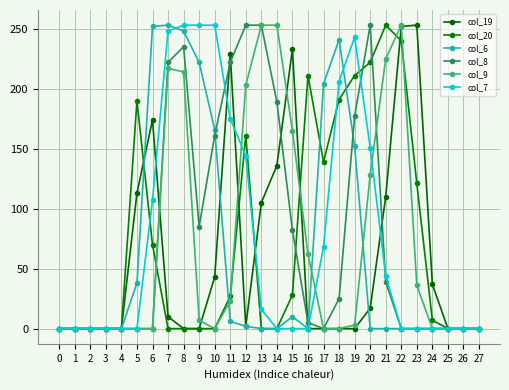

What is the sum of the col_7 values at 27 and 8?

253